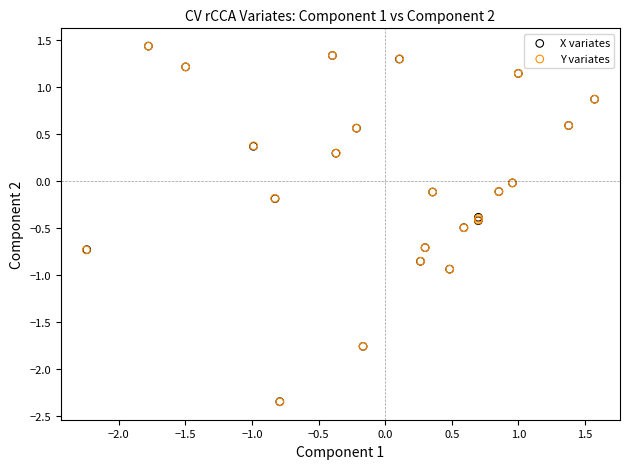

What are all the series names shown in the legend?

X variates, Y variates